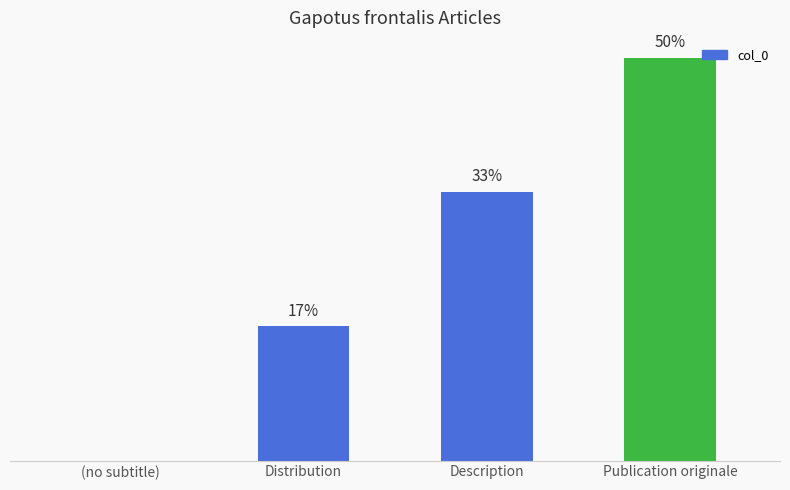

Approximately how many times larger is the value at Publication originale compared to Distribution?

3.0